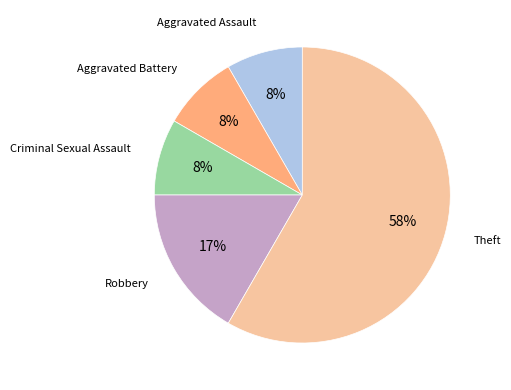

To the nearest percent, what is the average slice percentage?

20%